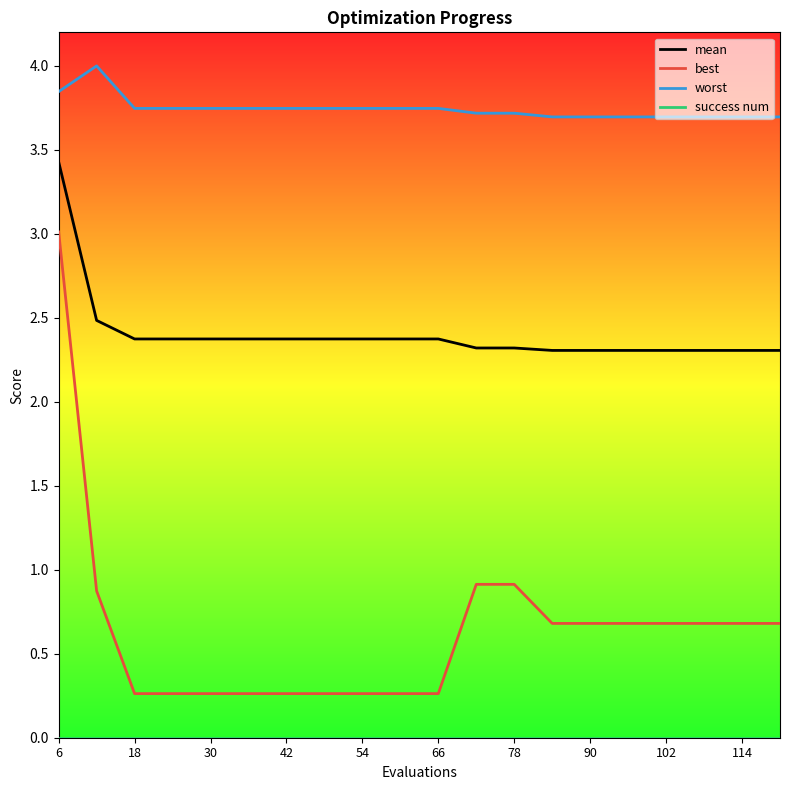

True or false: worst and mean cross at least once.

False